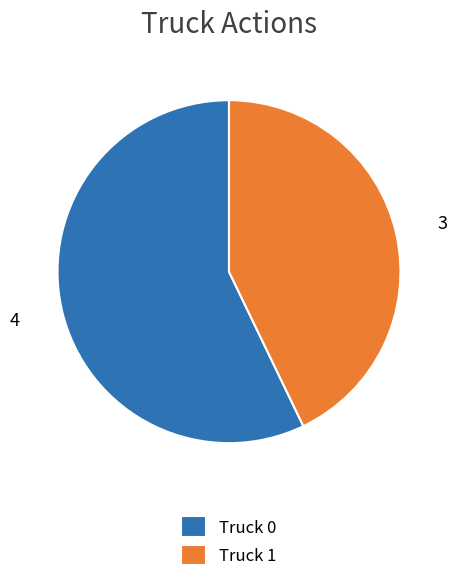

Is it true that Truck 0 is 43% of the pie?

False